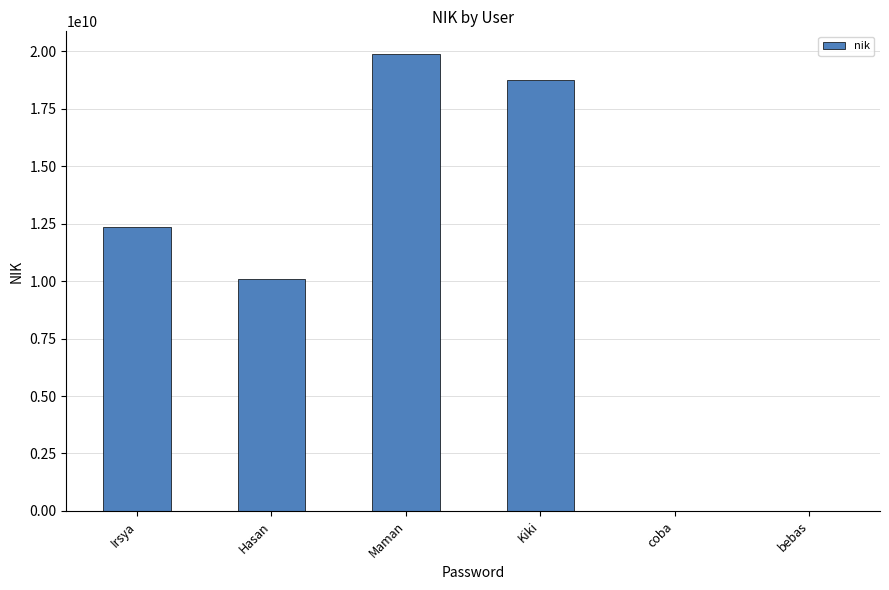

What is the change in value from coba to bebas?

-122001